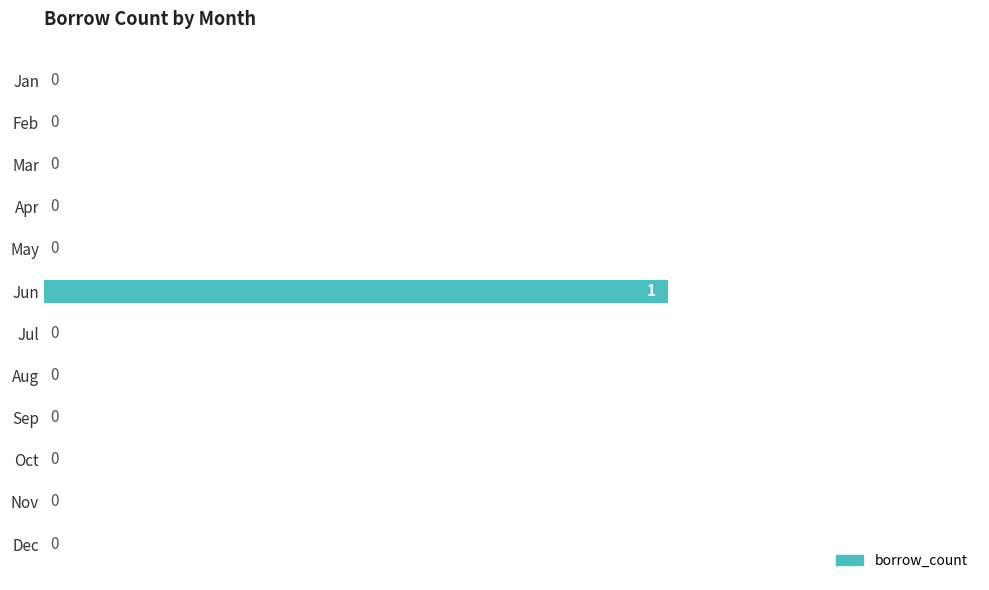

Are the bars horizontal?

Yes